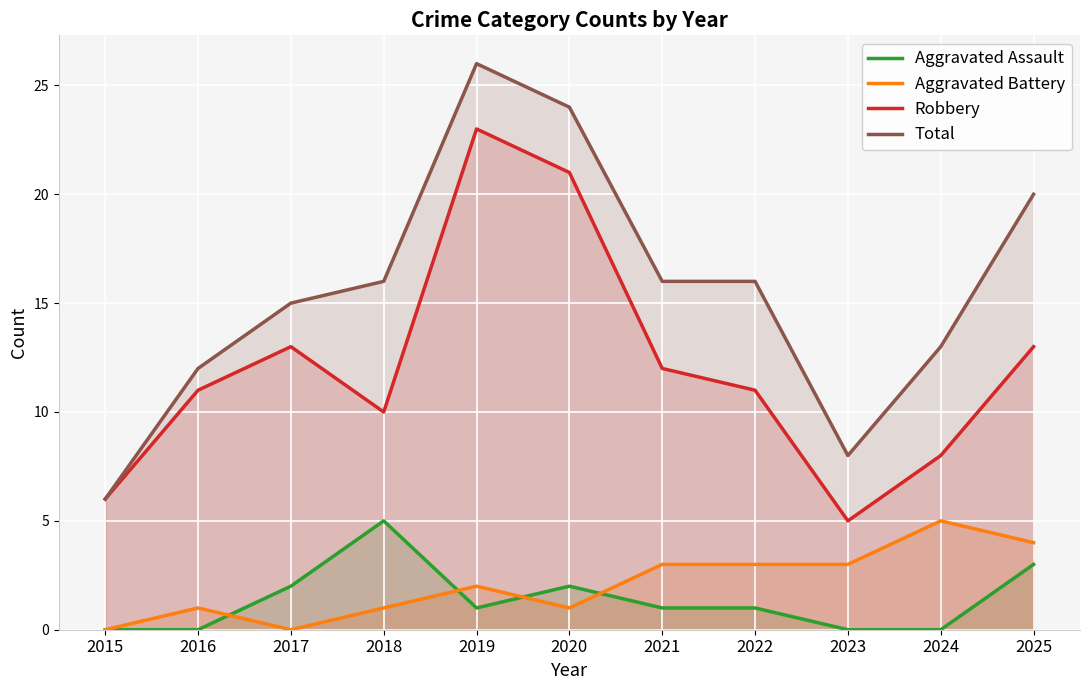

Is it true that Aggravated Assault equals 0 at 2016?

True